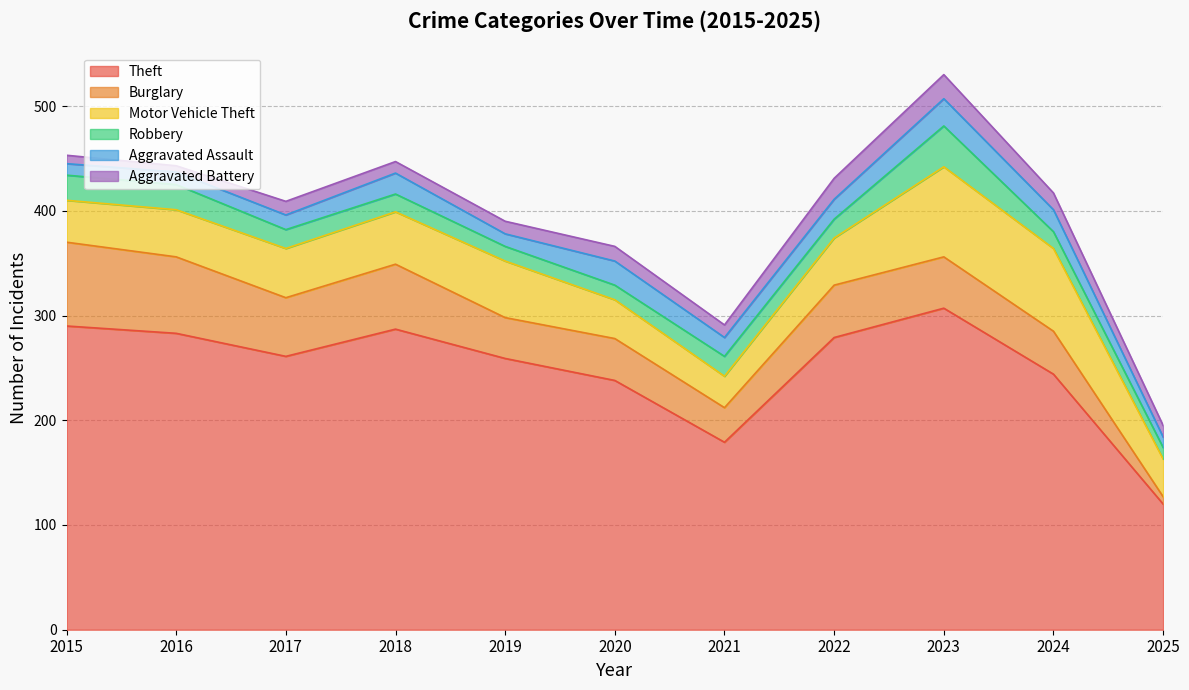

Where is Burglary nearest to the value 43?

2024